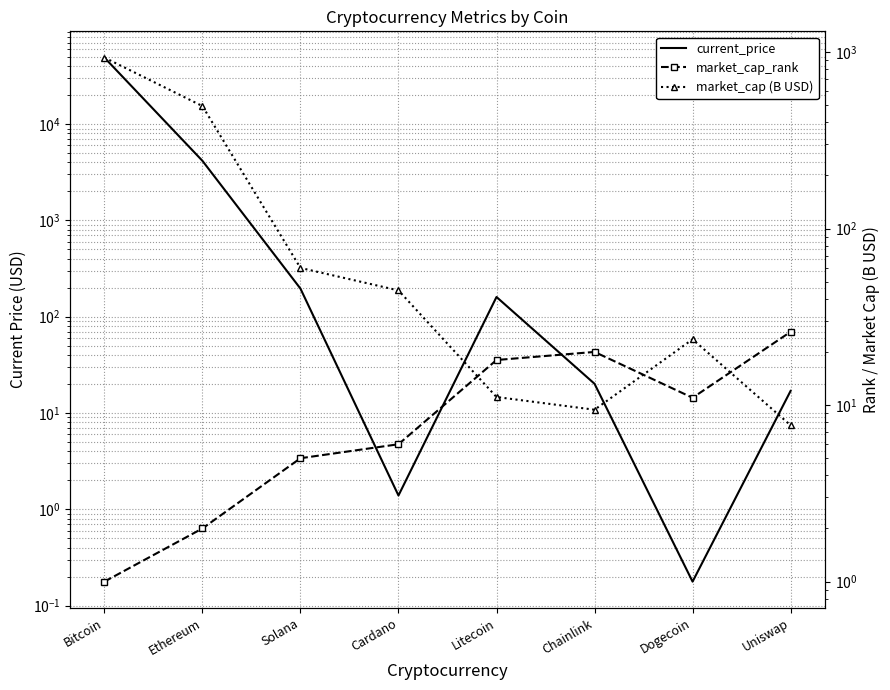

How many intersections are there between current_price and market_cap (B USD)?

4